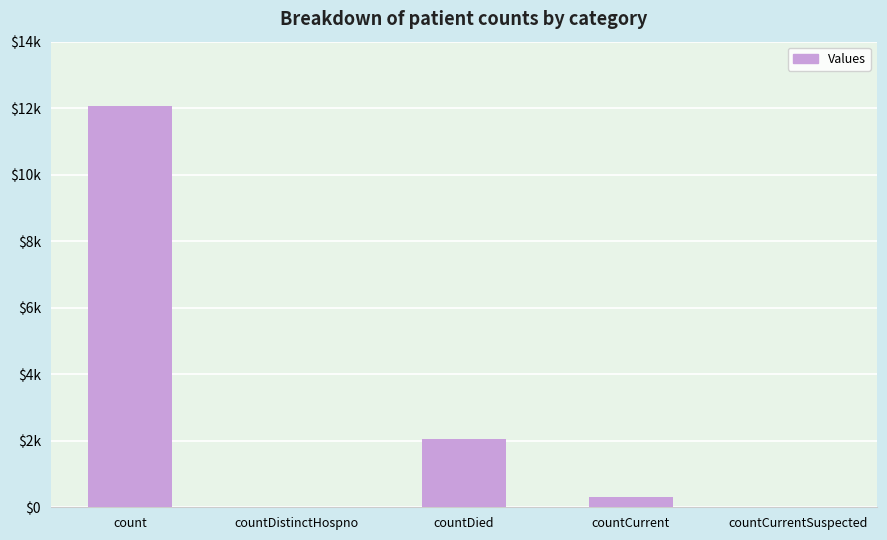

What is the label of the 3rd bar from the right?

countDied